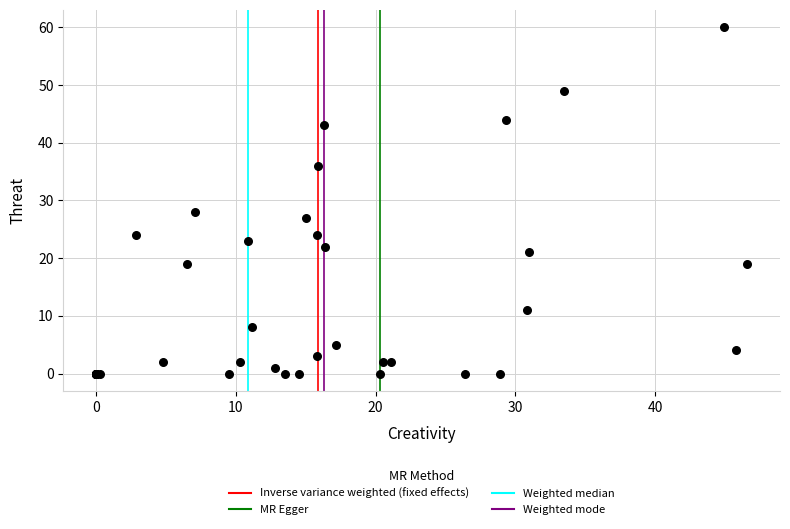

What Y value in the scatter plot is closest to 30?

28